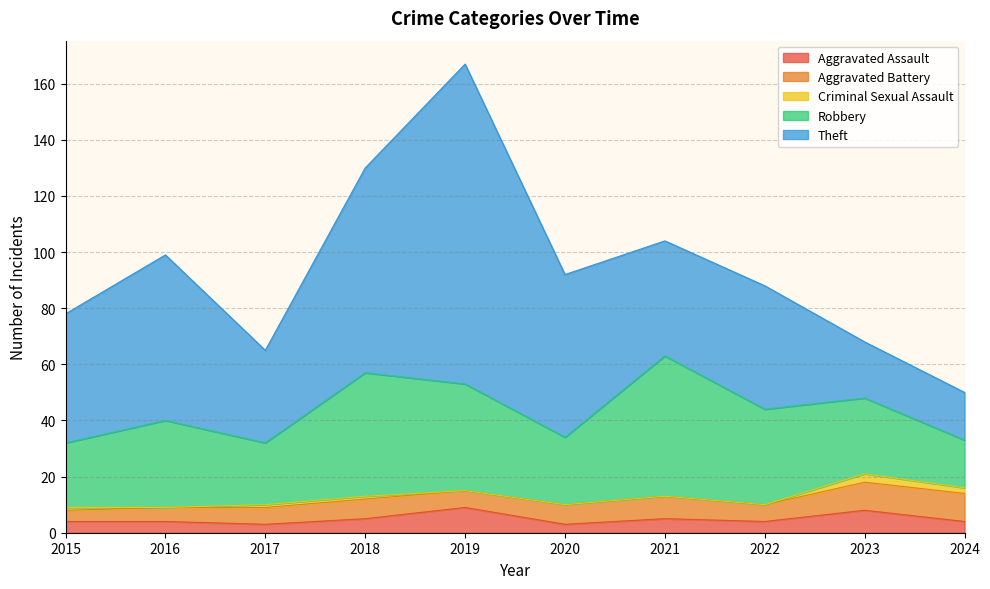

True or false: Criminal Sexual Assault and Aggravated Assault cross at least once.

False